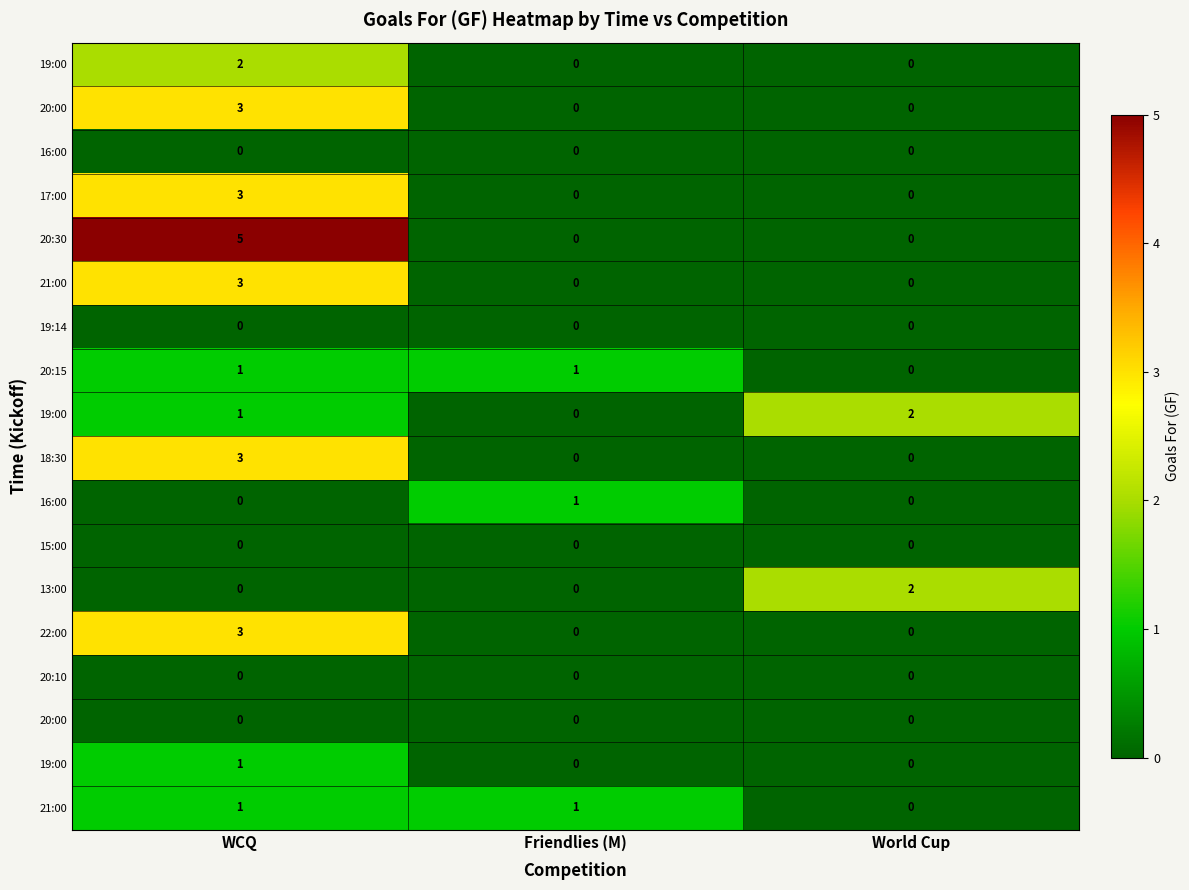

Which category has the lowest value across all series?

Friendlies (M)